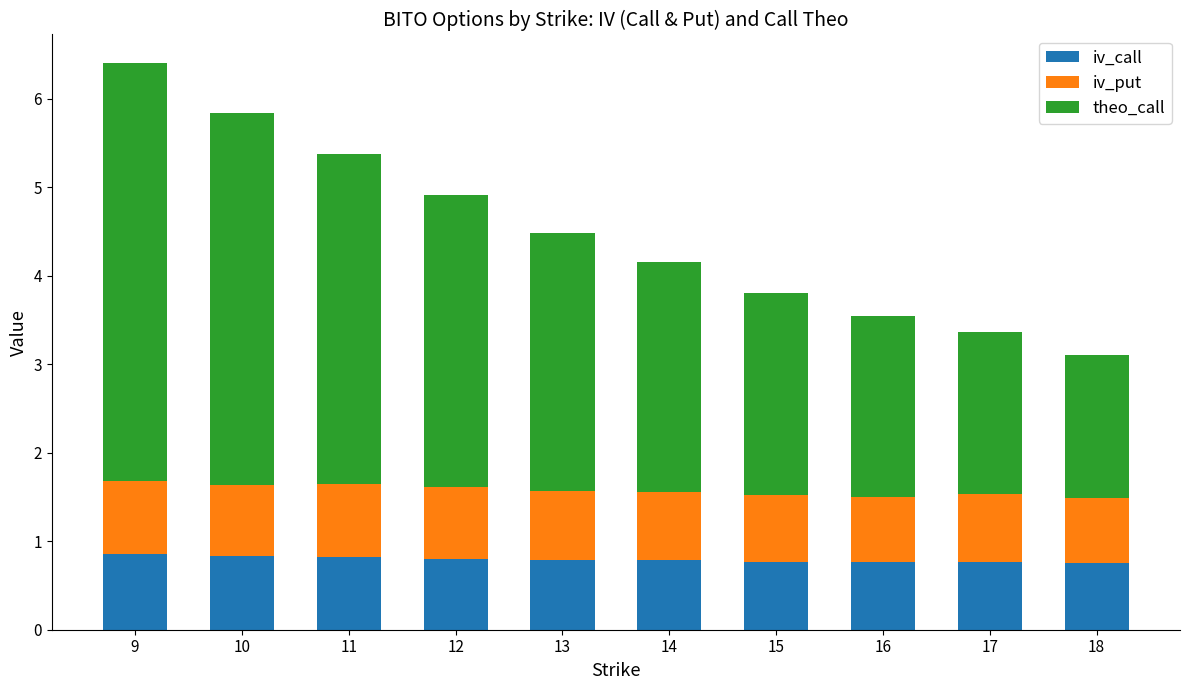

Is it true that iv_call equals 0.2 at 13?

False